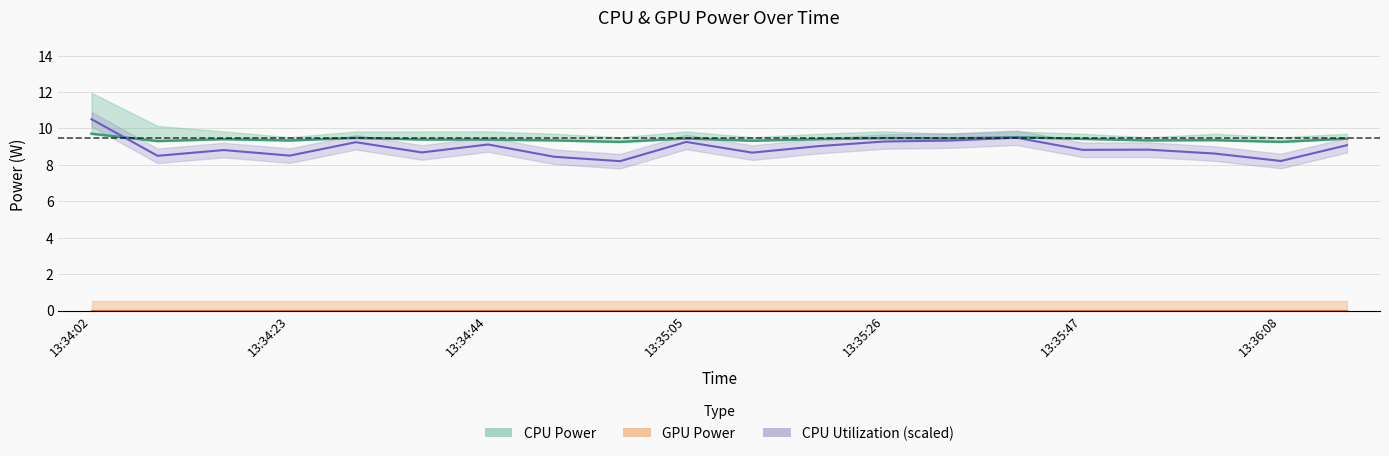

What is the sum of the CPU Utilization (×40) values at 14 and 15?

18.3